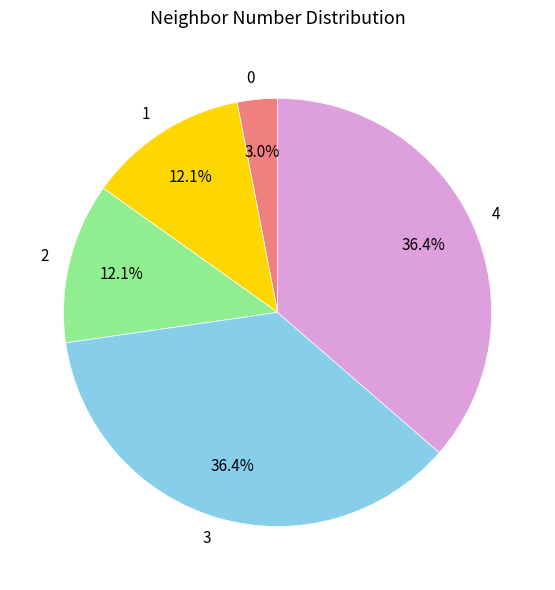

How many segments does this pie chart have?

5